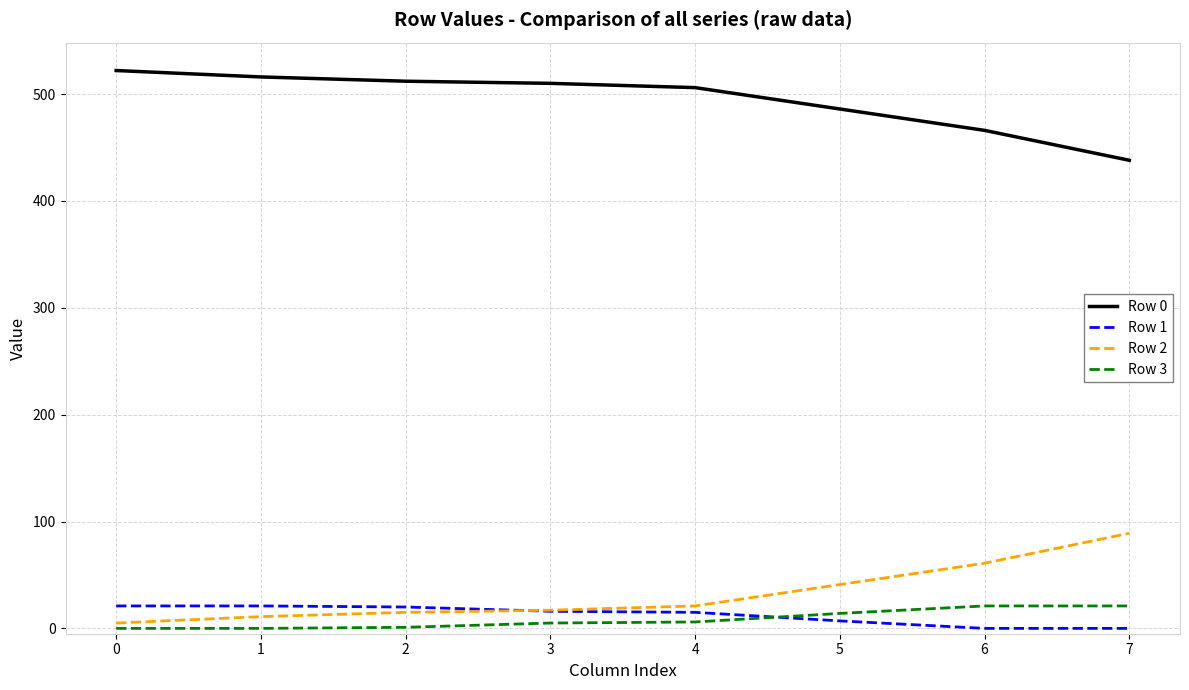

What is the difference between the highest and lowest values at 3?

505